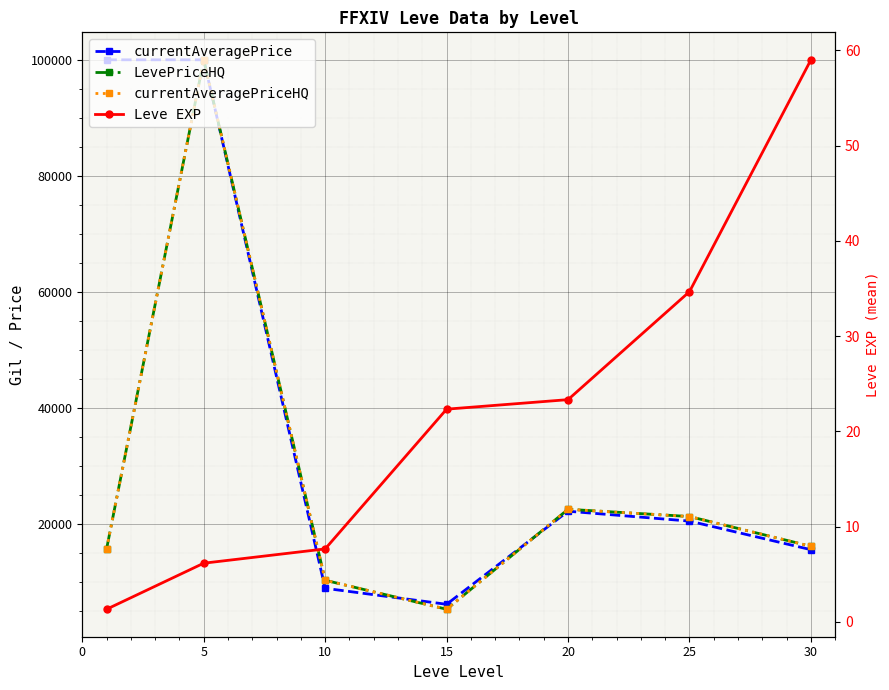

Reading left to right, what are all the values shown in this chart?

currentAveragePrice: 100000.0	100000.0	8976.2	6219.8	22250.8	20549.2	15626.2
LevePriceHQ: 15732.8	100000.0	10356.8	5366.5	22584.2	21335.2	16209.8
currentAveragePriceHQ: 15732.8	100000.0	10356.8	5366.5	22584.2	21335.2	16209.8
Leve EXP: 1.3	6.2	7.7	22.3	23.3	34.7	59.0